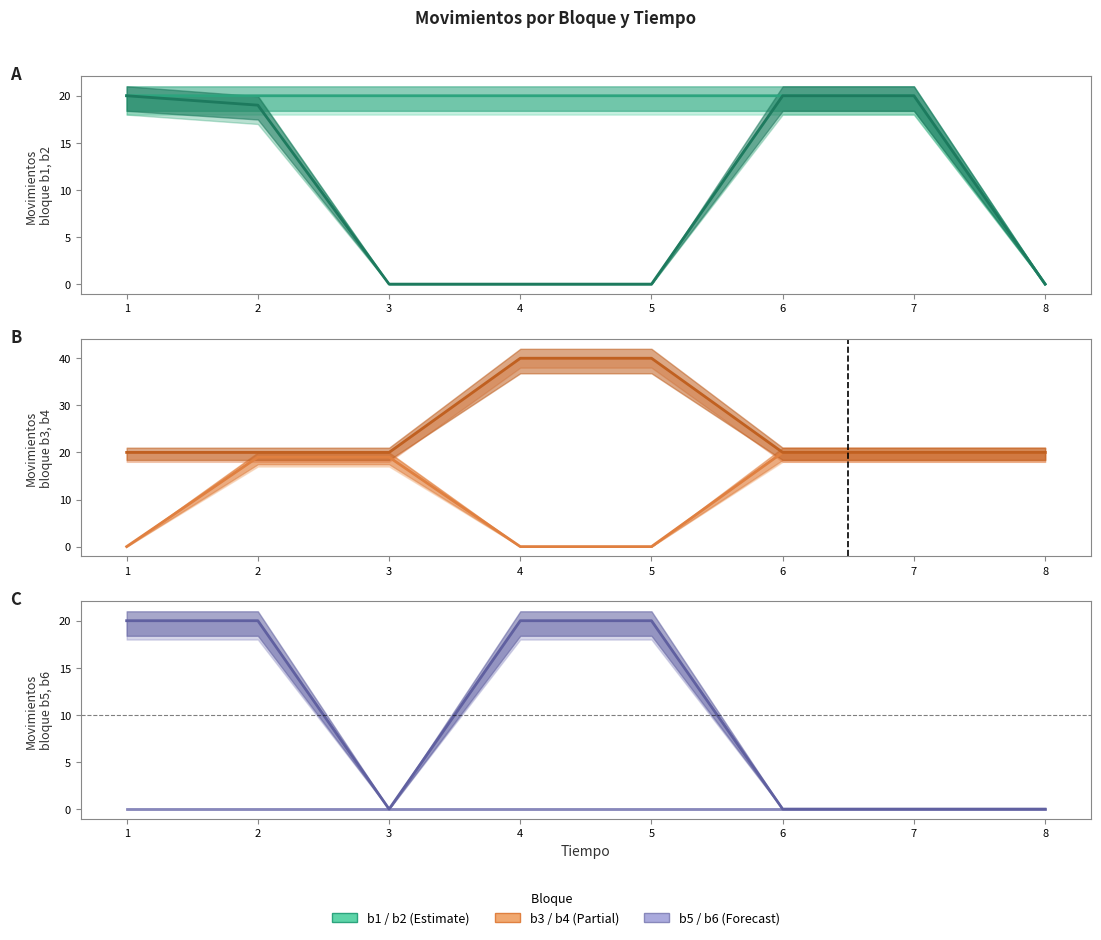

The b4 series shows 6 at 7. True or false?

False